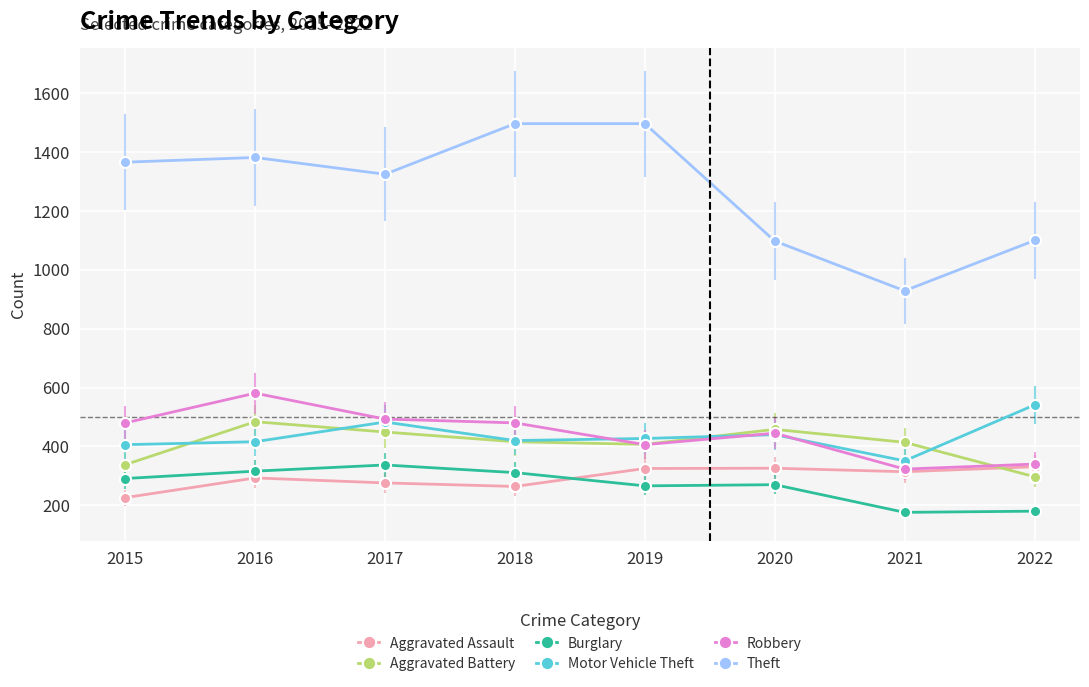

In Motor Vehicle Theft, how many points are lower than both neighbors (excluding endpoints)?

2